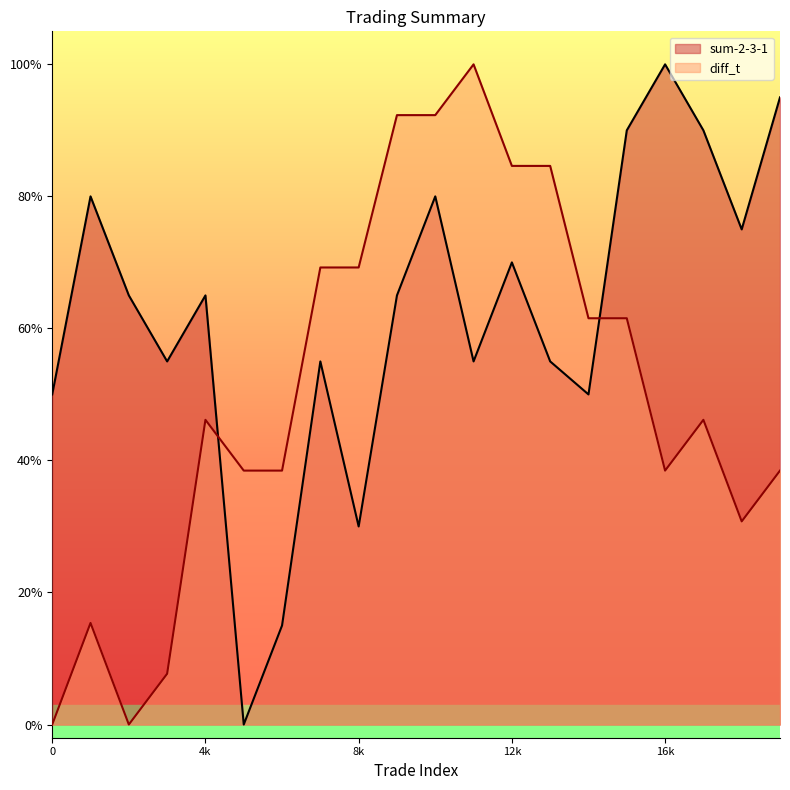

The sum-2-3-1 series shows 0.6 at 19. True or false?

False